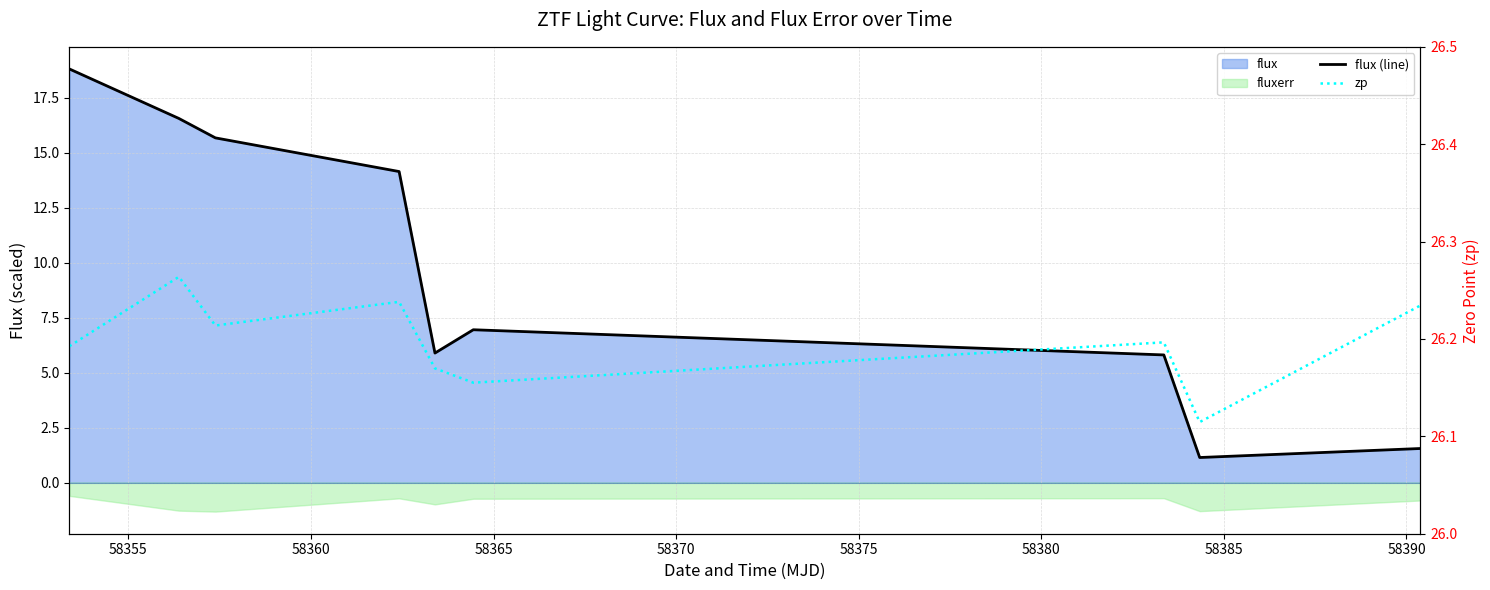

True or false: zp and flux (line) cross at least once.

False